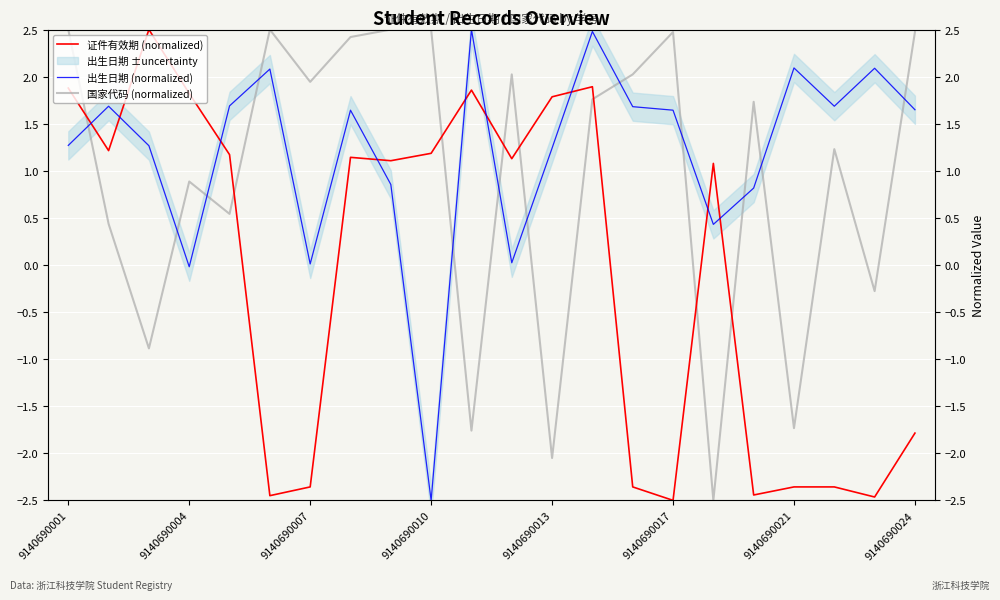

What is the smallest value displayed?

-2.5